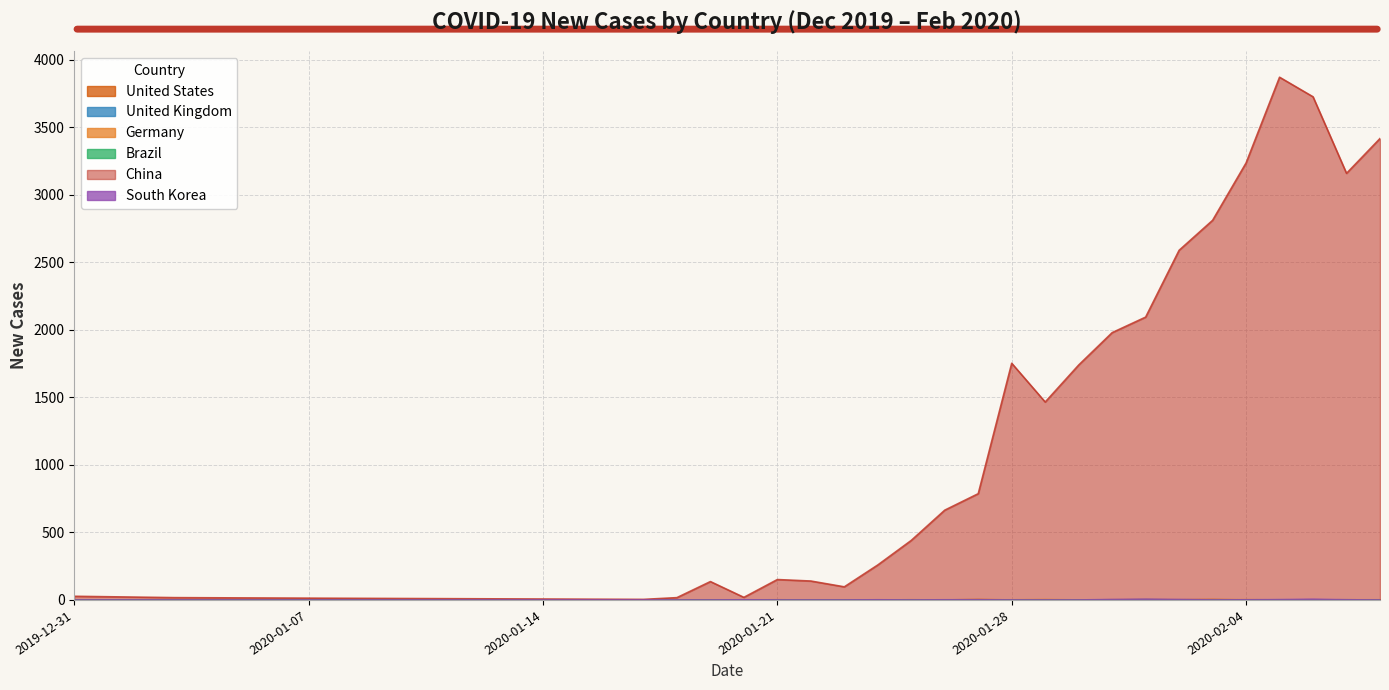

At which label does Germany reach its minimum?

2019-12-31